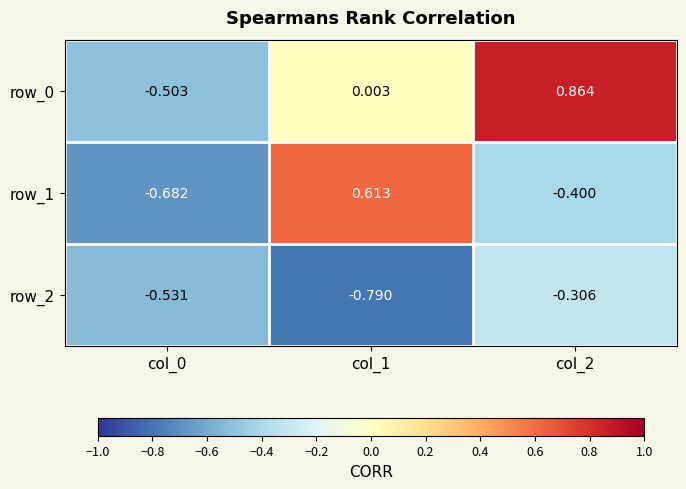

Count the number of data series in this chart.

3